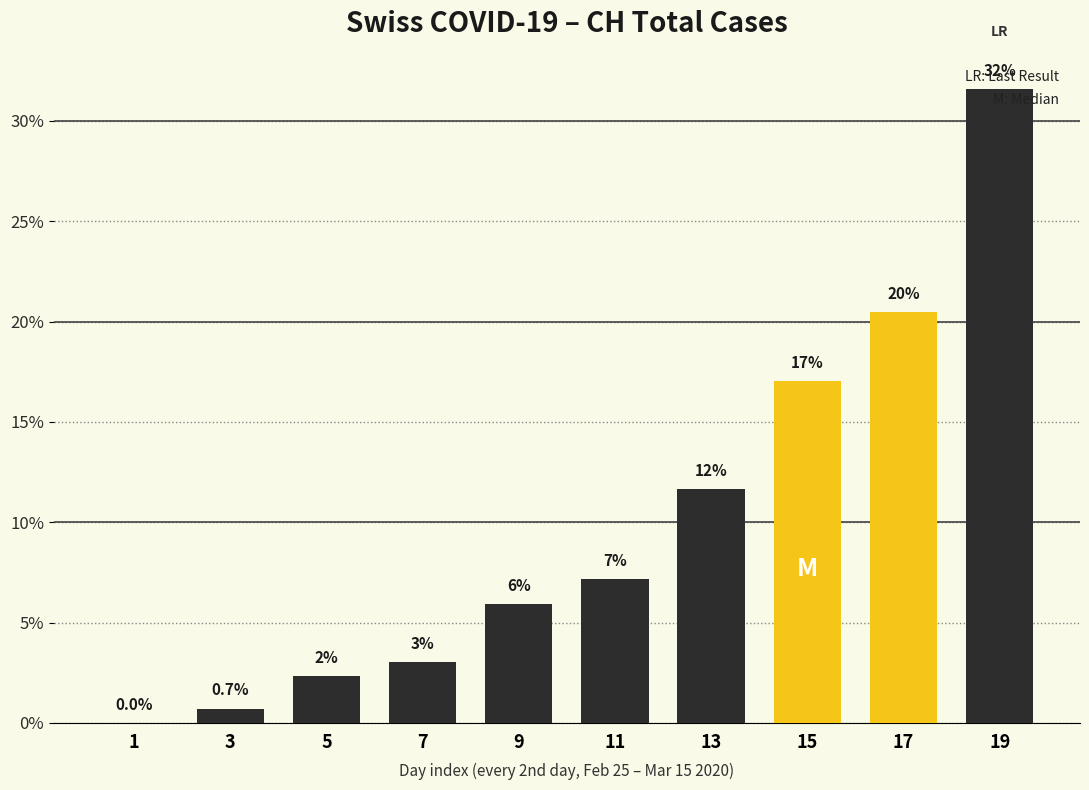

What is the maximum value shown in the chart?

31.6